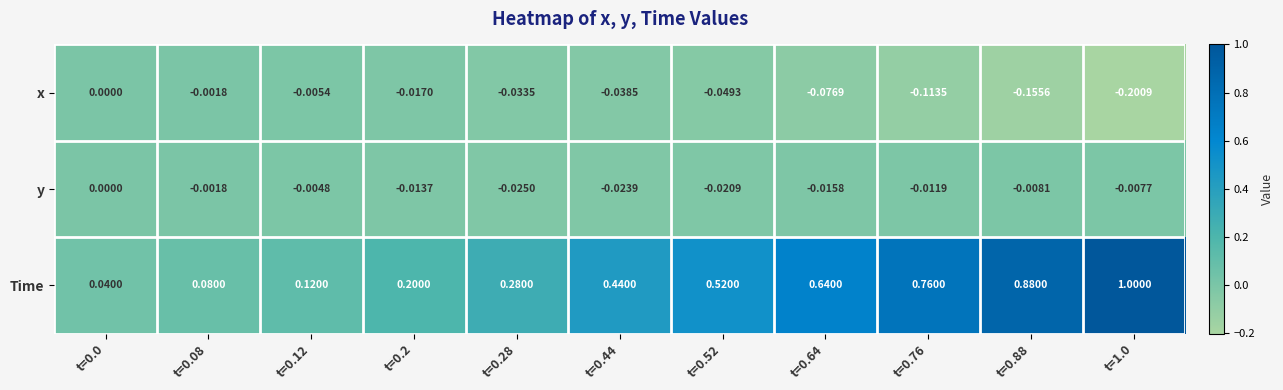

Rank the series at t=0.44 from highest to lowest value.

Time, y, x